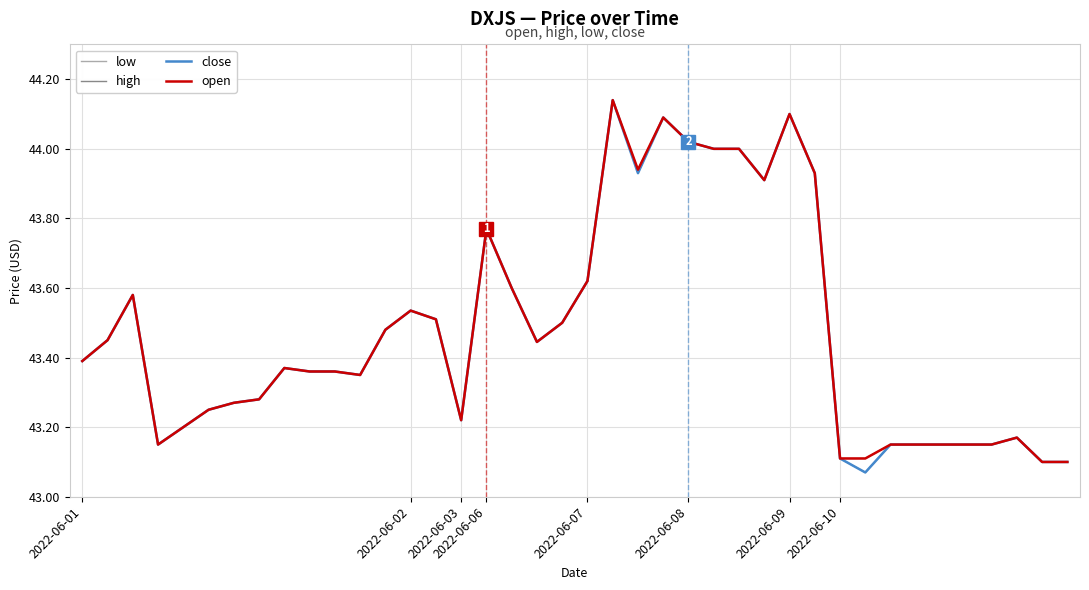

How many lines are shown in the chart?

4